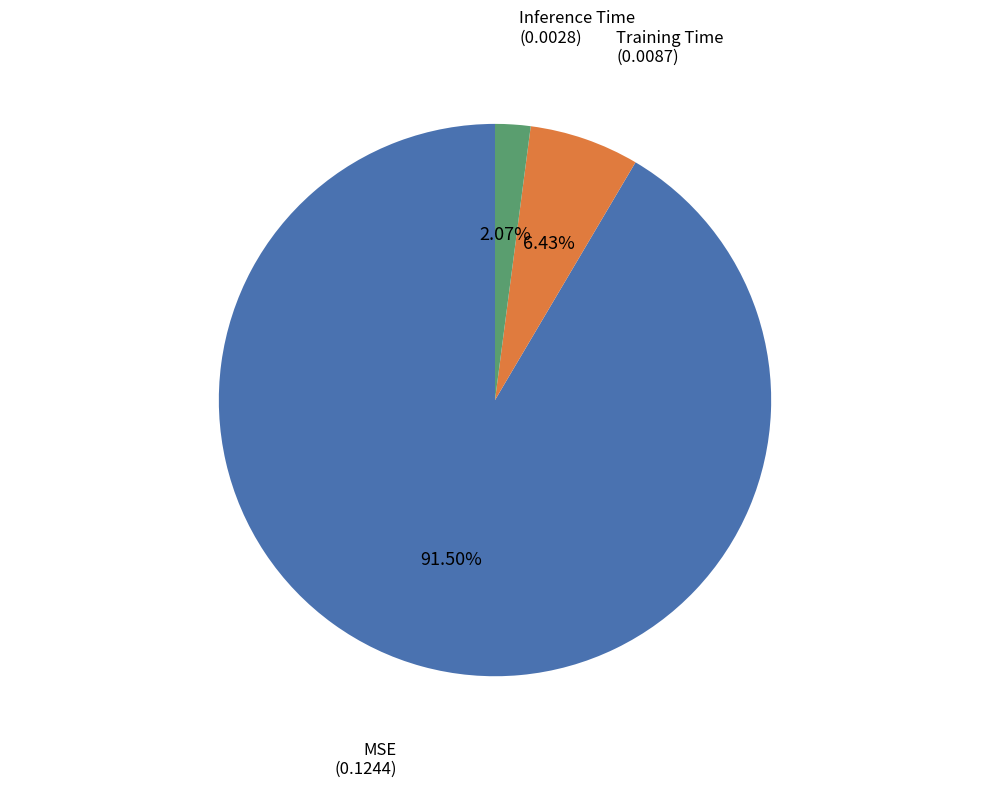

What portion of the pie excludes MSE?

8.5%